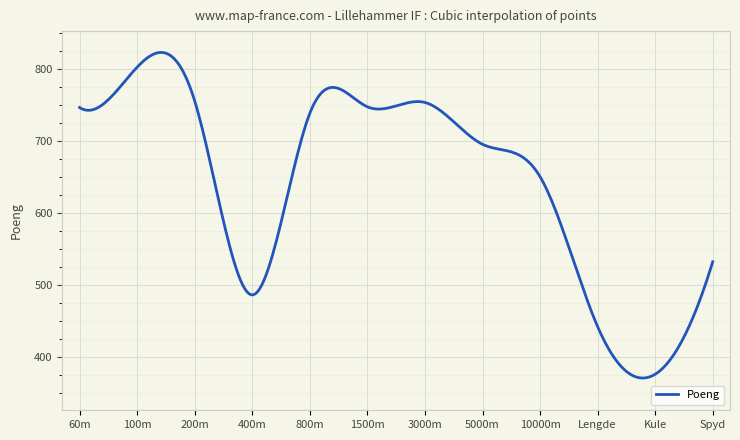

What is the difference between the maximum and minimum values?

451.7